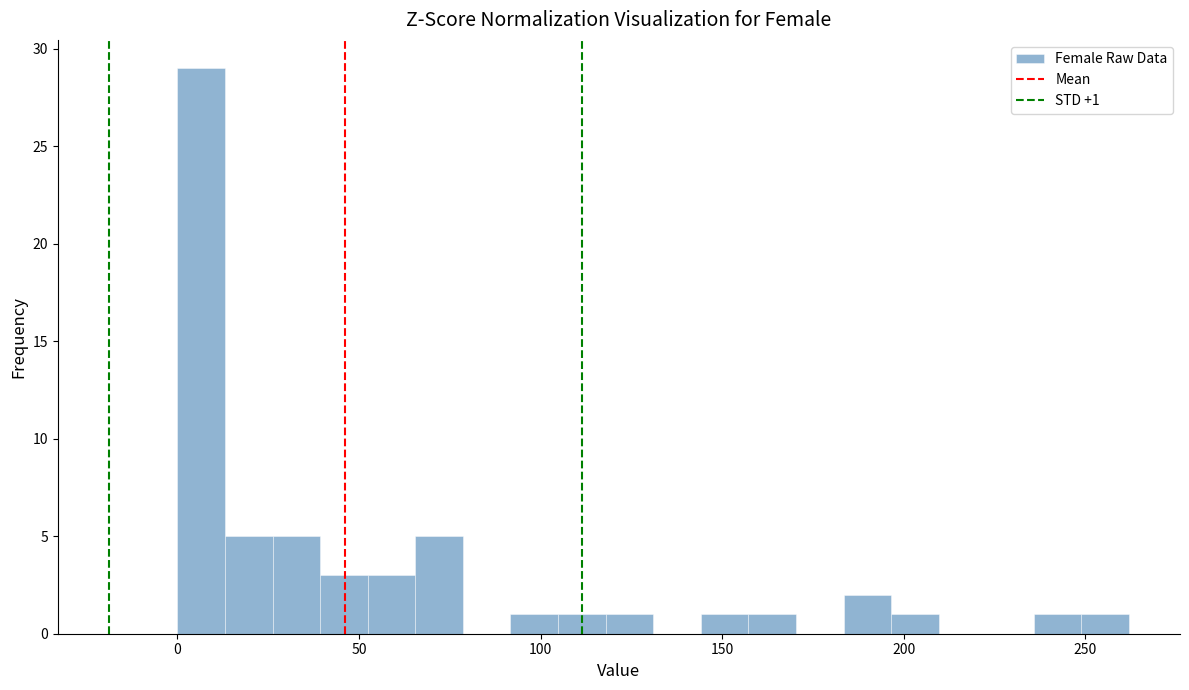

Read against the x-axis, roughly where is the centre of the tallest bar?

5